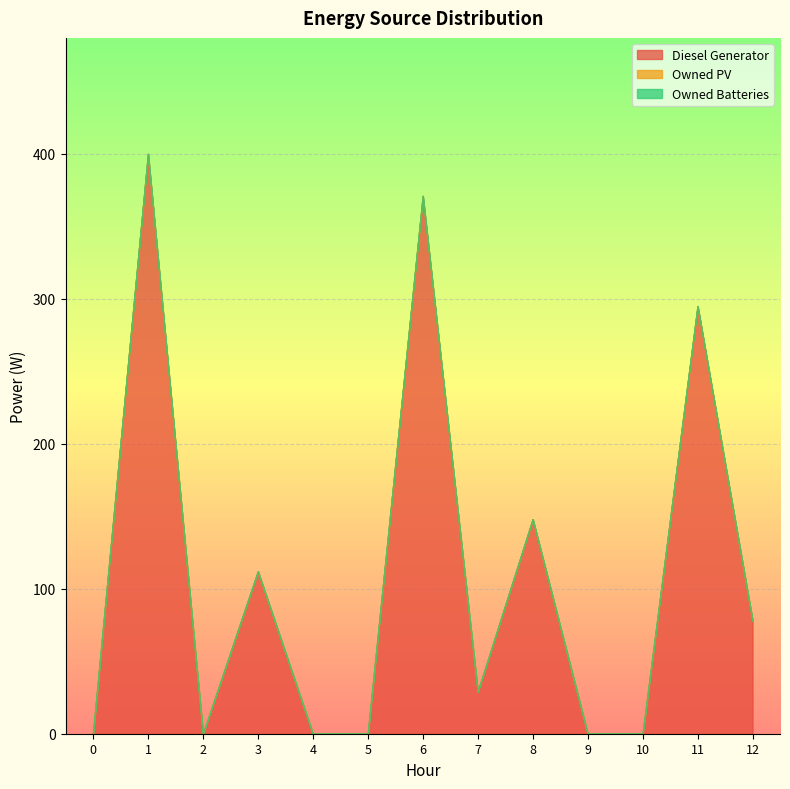

What is the difference between the highest and lowest values at 3?

112